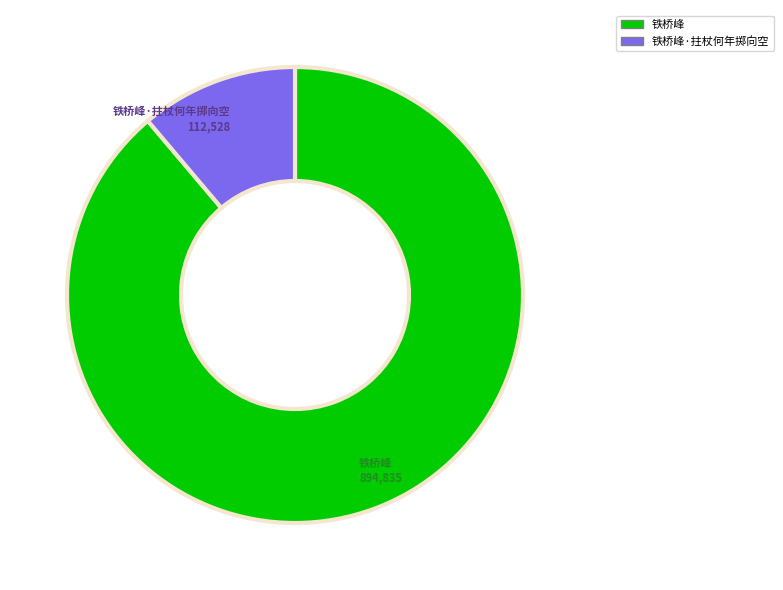

Rank the categories by value from lowest to highest.

铁桥峰·拄杖何年掷向空, 铁桥峰